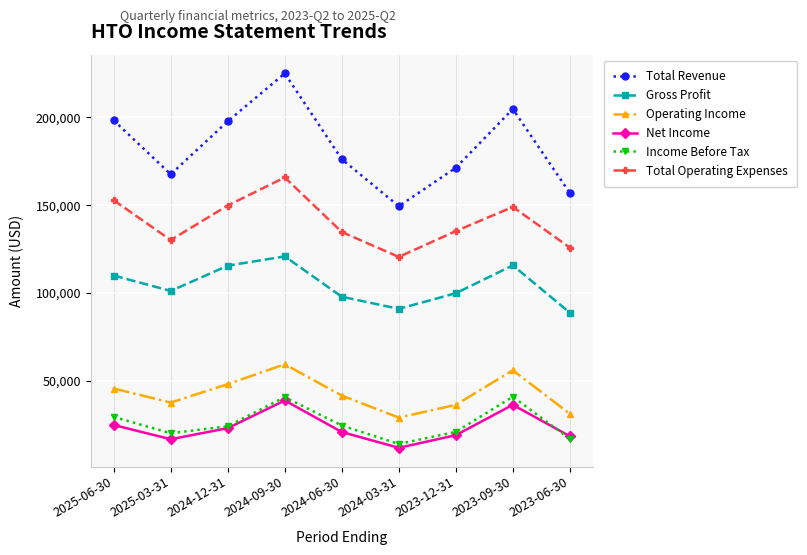

Which series has the largest total across all categories?

Total Revenue